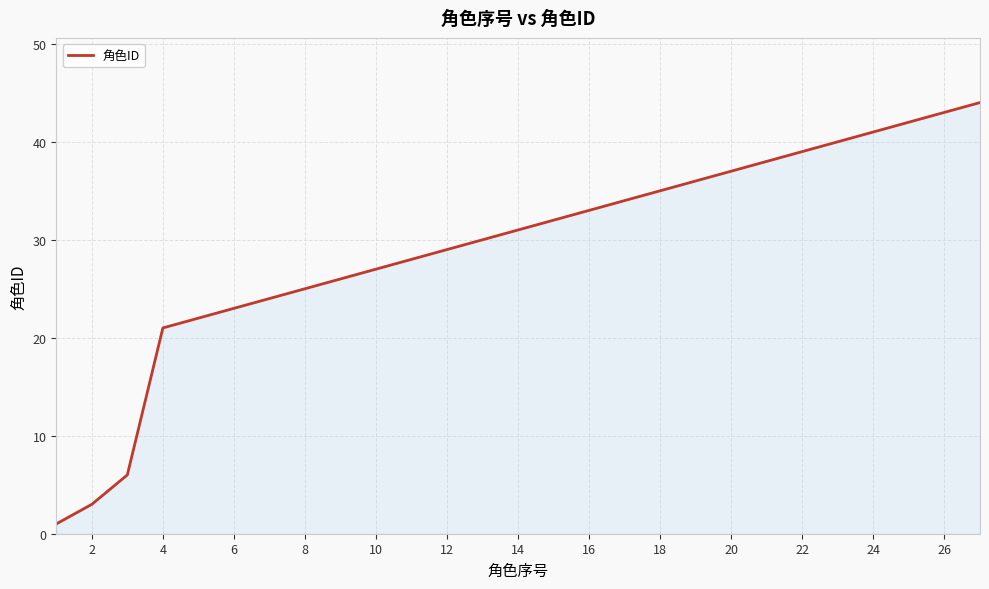

What is the maximum value shown in the chart?

44